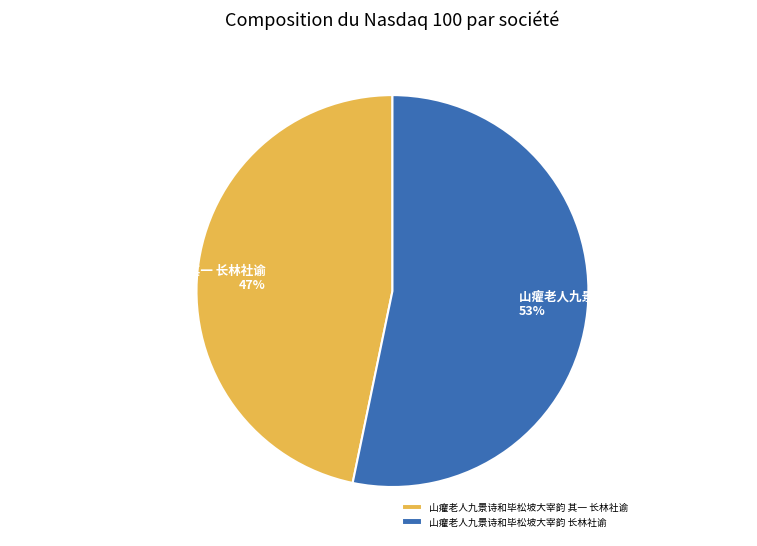

How many slices are in this pie chart?

2